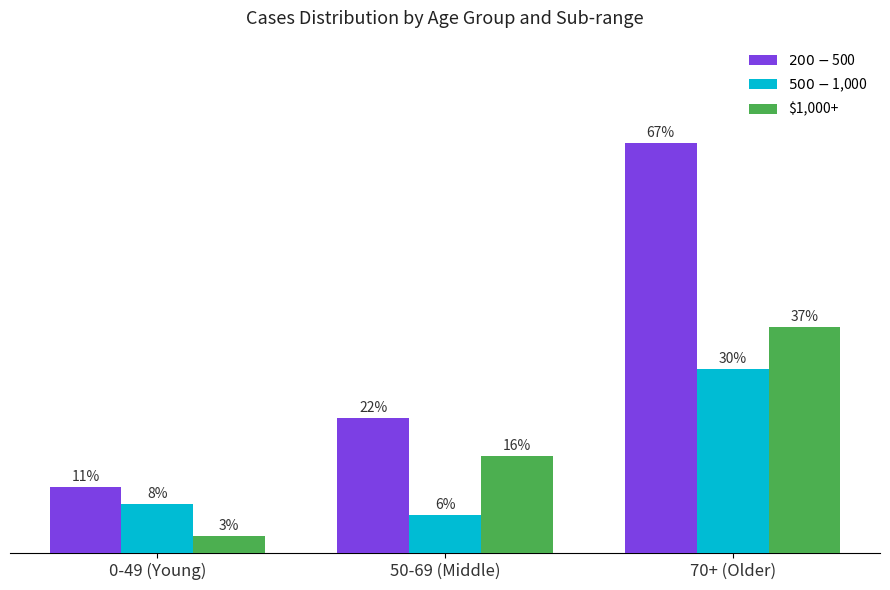

Are the bars horizontal?

No